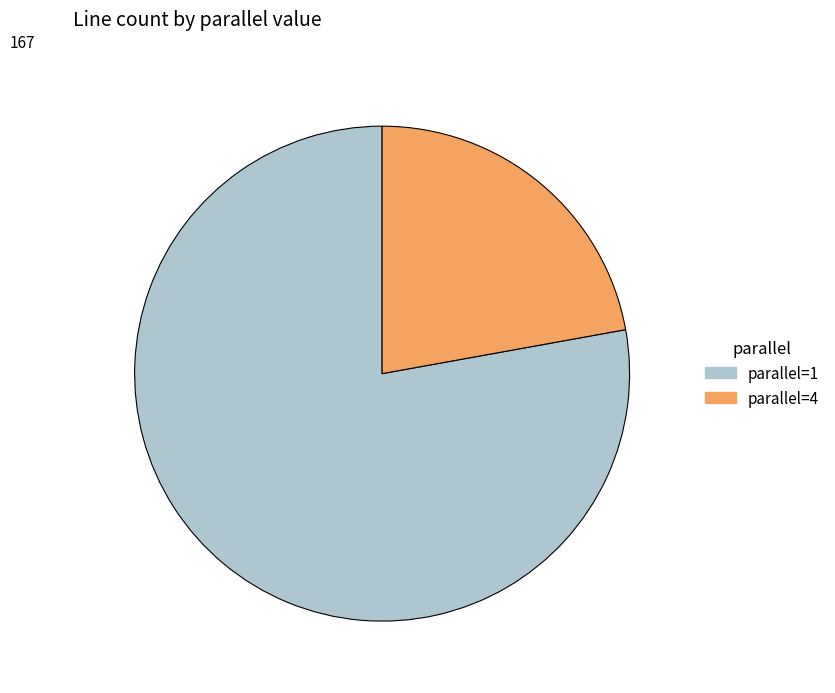

Do parallel=1 and parallel=4 together represent more than half of the pie?

Yes